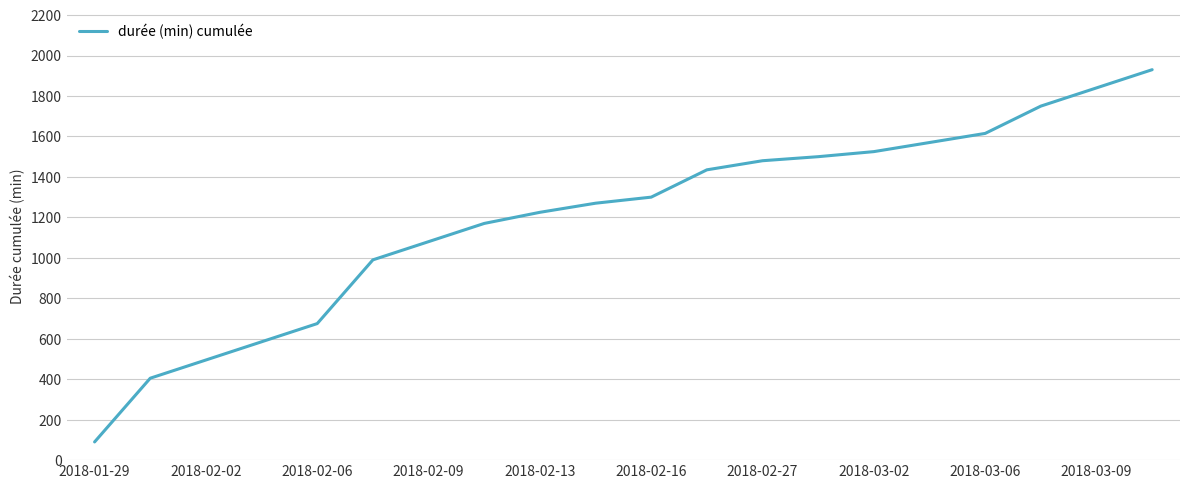

What is the smallest value displayed?

90